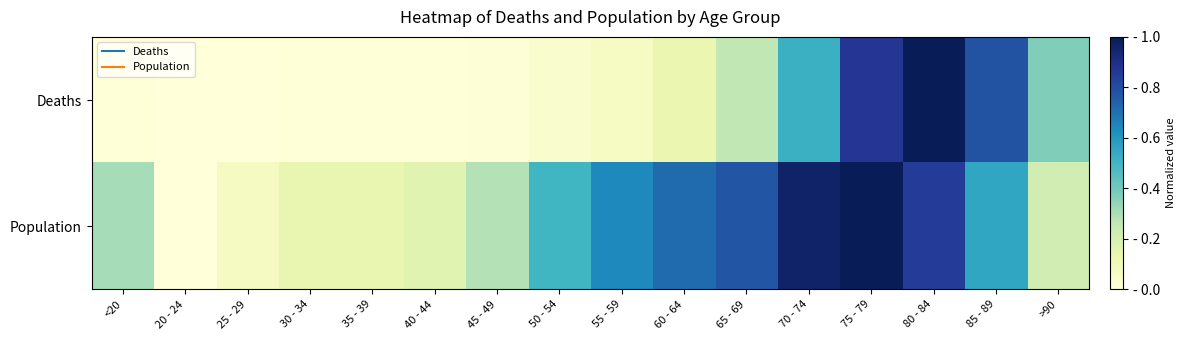

Rank the series by their average value, from lowest to highest.

Deaths, Population